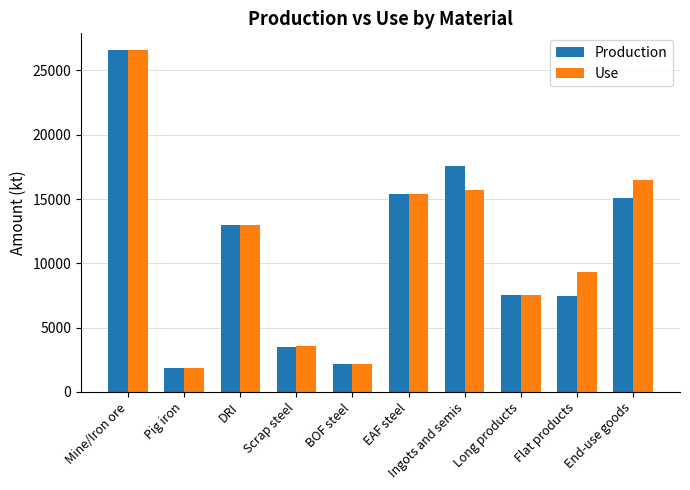

At which label does Production reach its minimum?

Pig iron